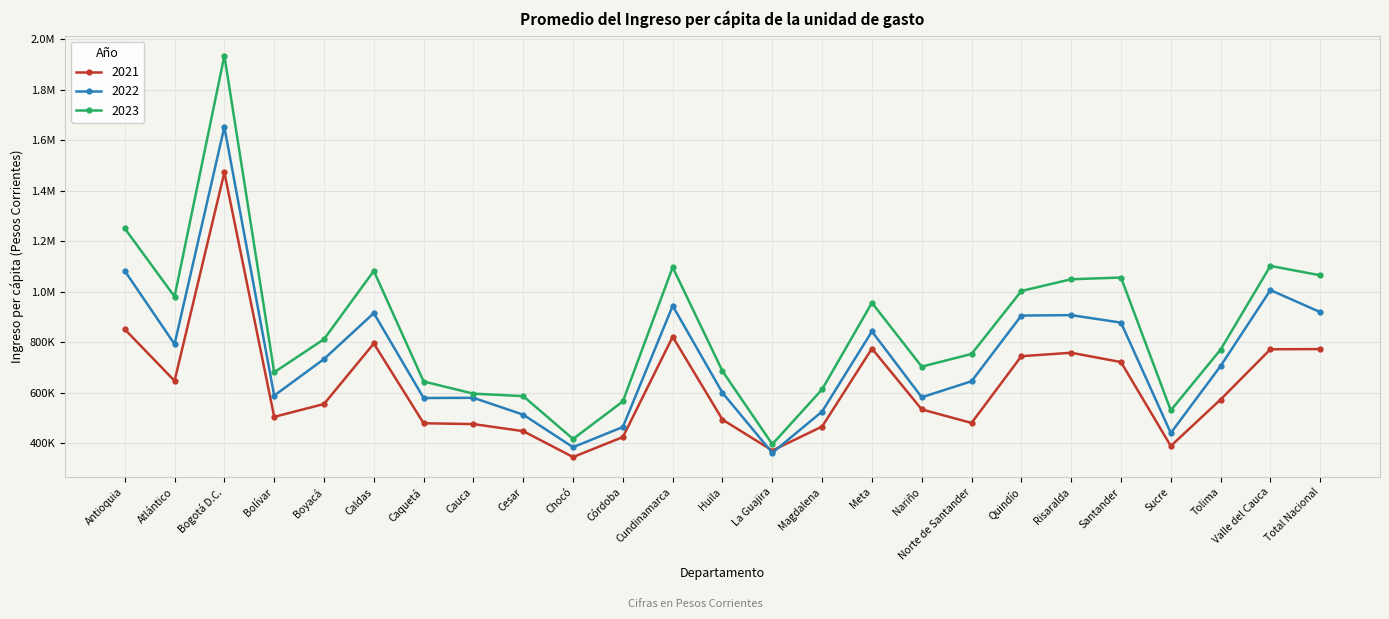

Is this an area chart (filled region under the line)?

No